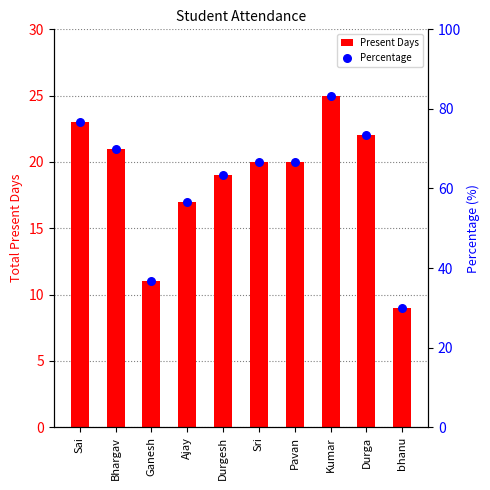

At which category is the sum across all series the highest?

Kumar